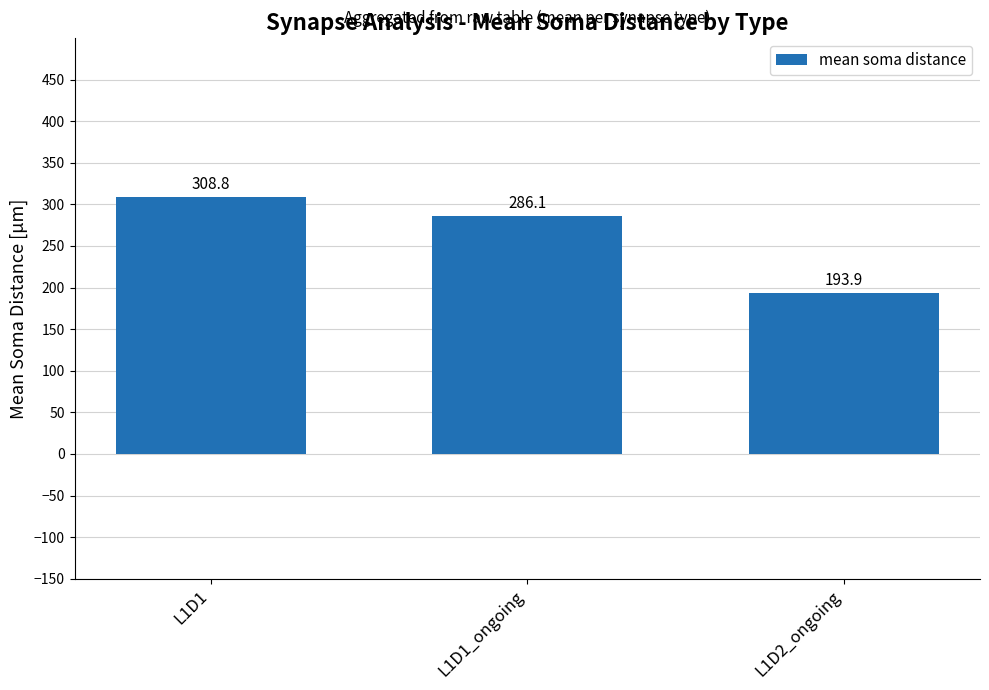

What is the approximate value at L1D1?

308.8